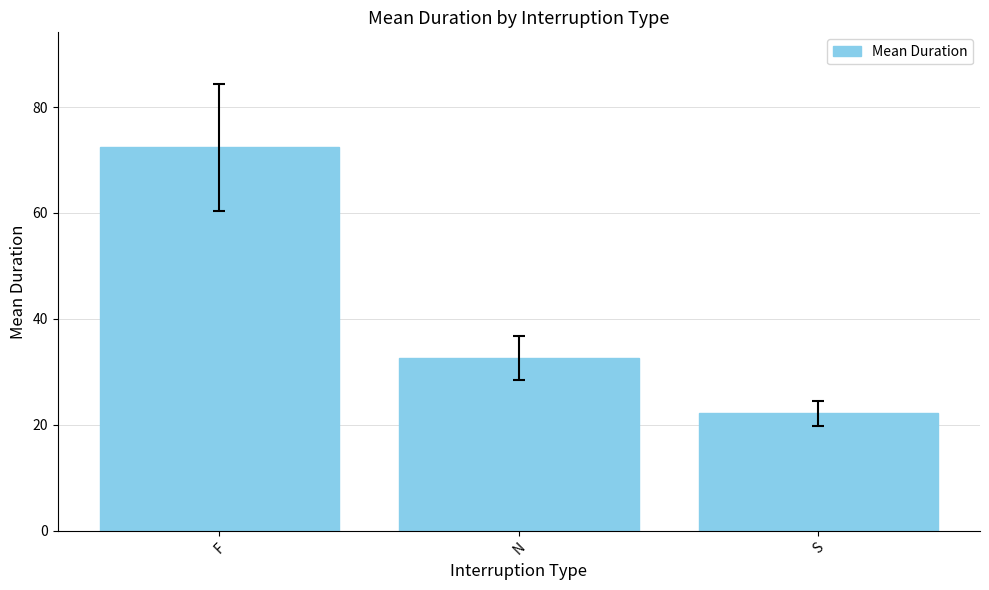

What is the average value?

42.4